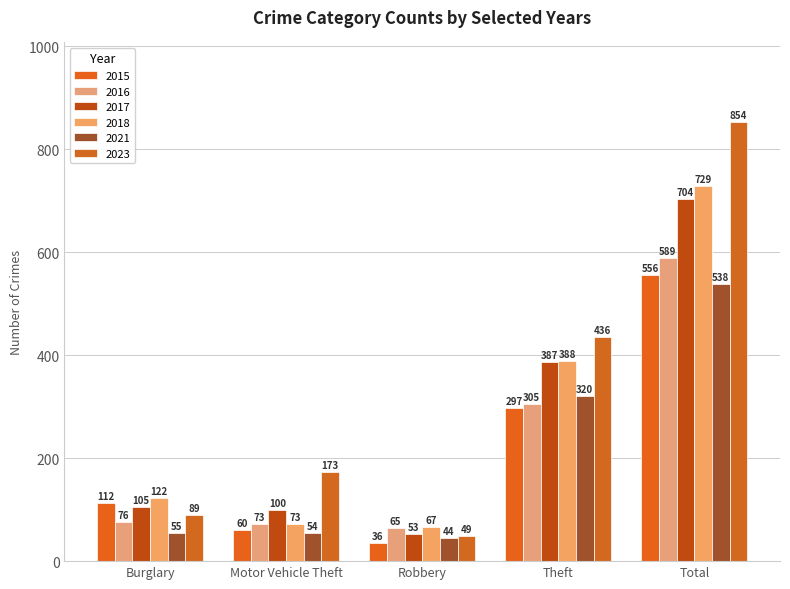

What is the smallest value displayed?

36